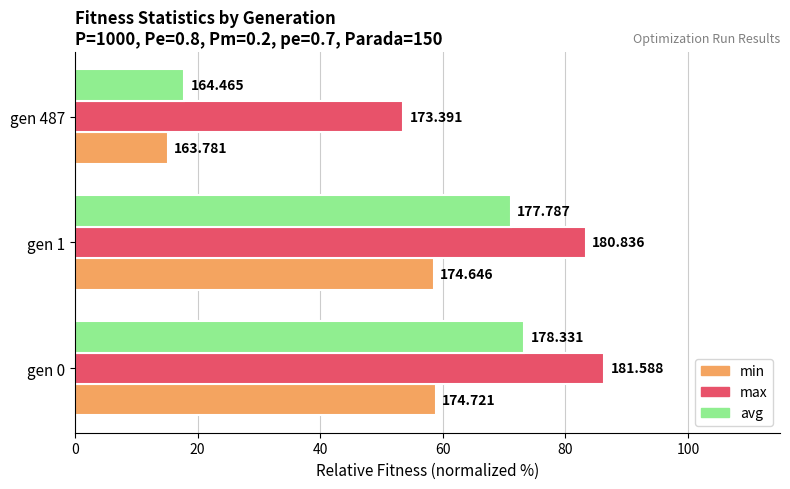

What are all the series names shown in the legend?

min, max, avg